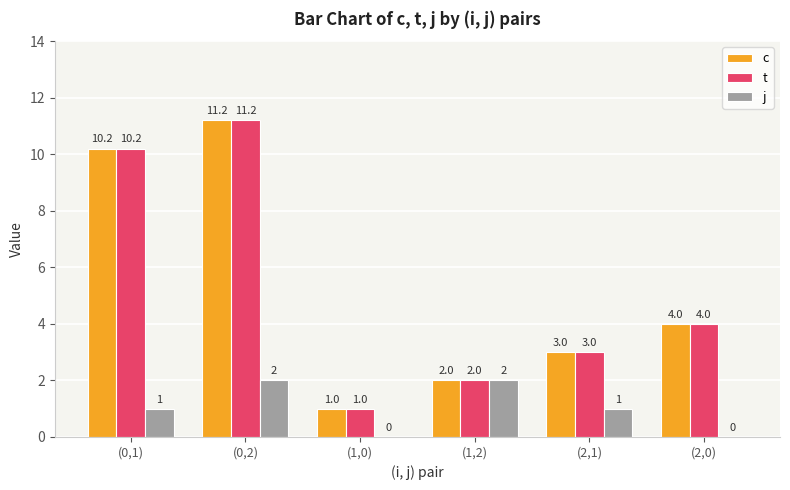

How many series are shown in this chart?

3